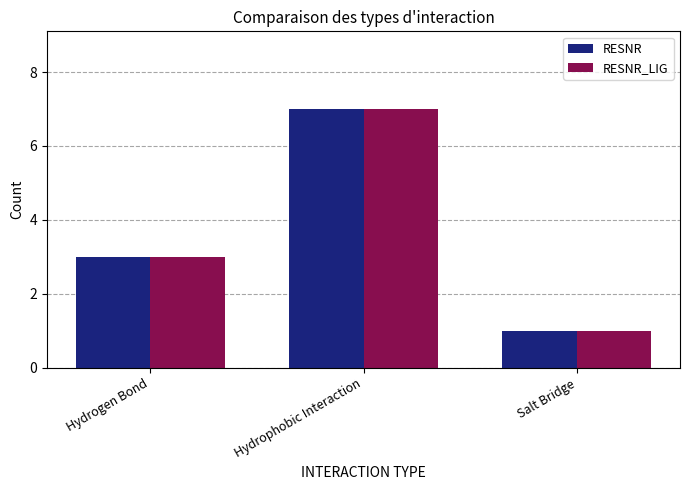

What is the value of the RESNR_LIG bar at the 1st from the left?

3